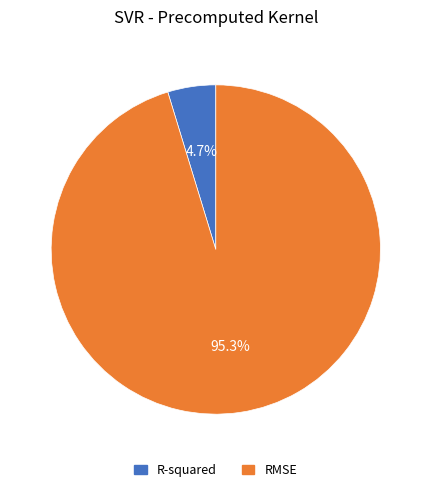

Which slice is the smallest?

R-squared